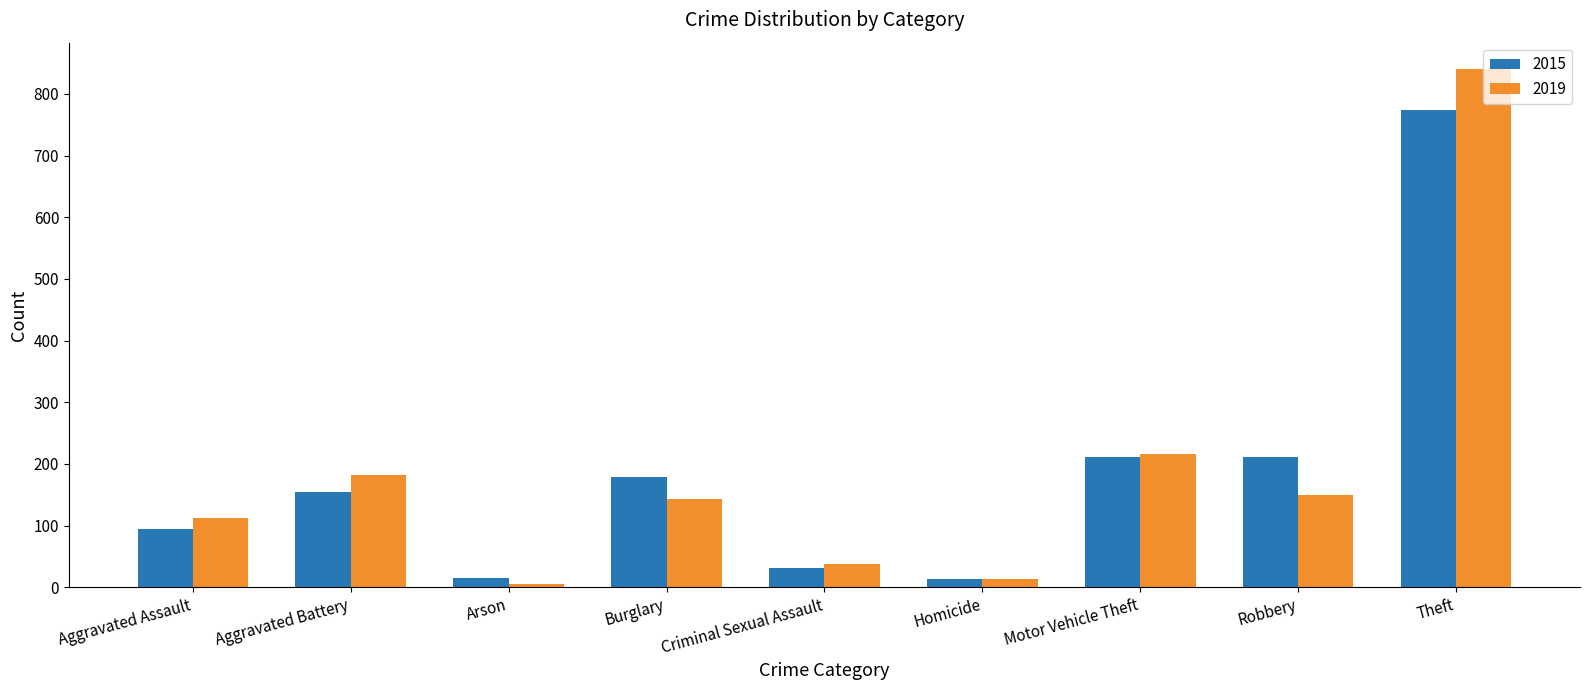

True or false: 2019 has a value of 216 at Motor Vehicle Theft.

True